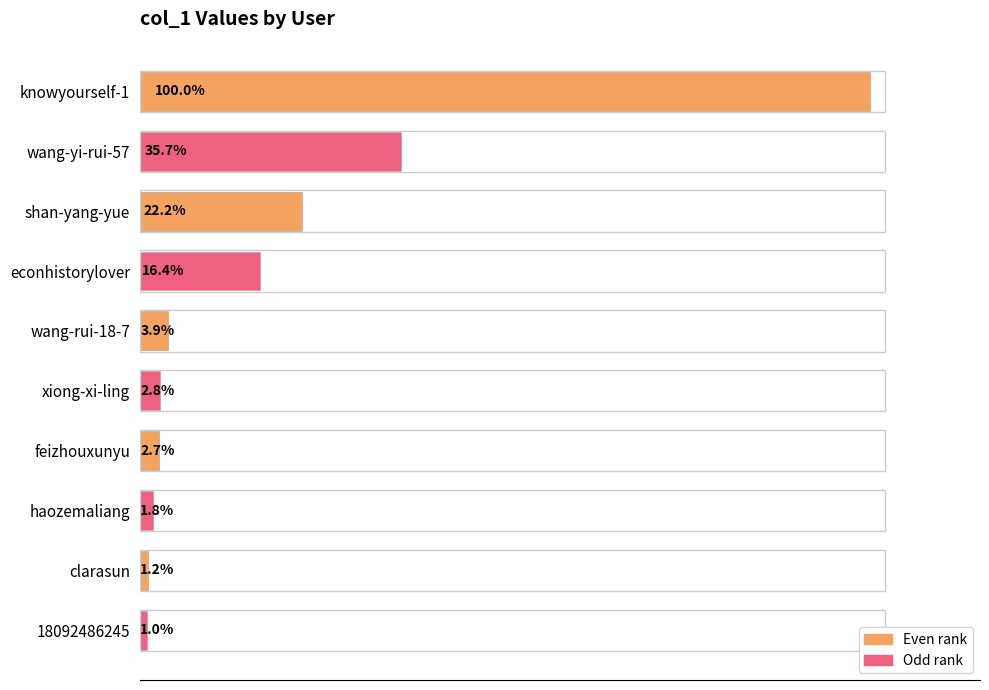

Are the bars horizontal?

Yes